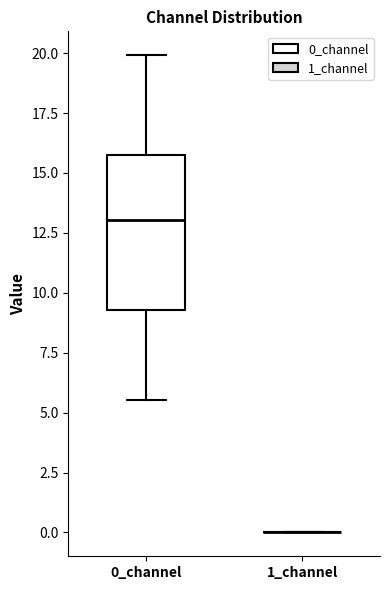

Where does the median line of the box for 0_channel sit on the y-axis? The values are not printed on the chart, so give them approximately, as read against the axis.

13.0